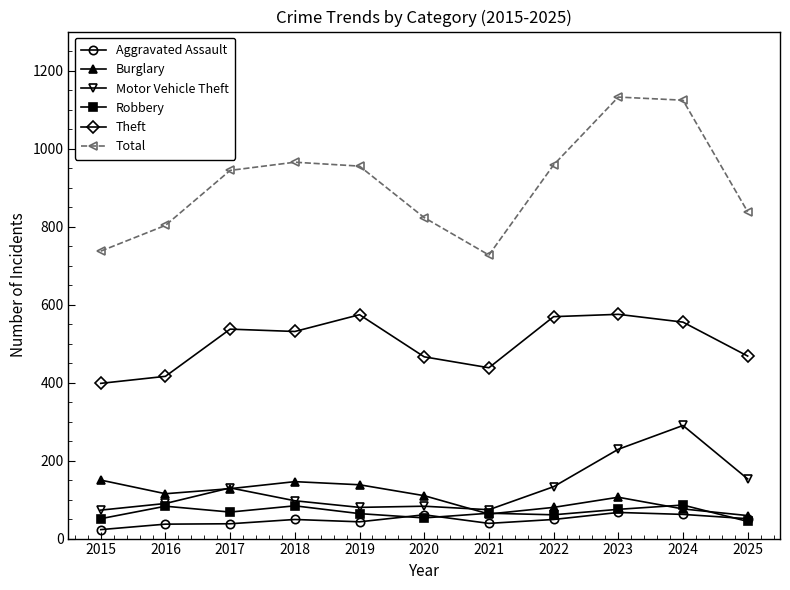

Which series has the largest total across all categories?

Total